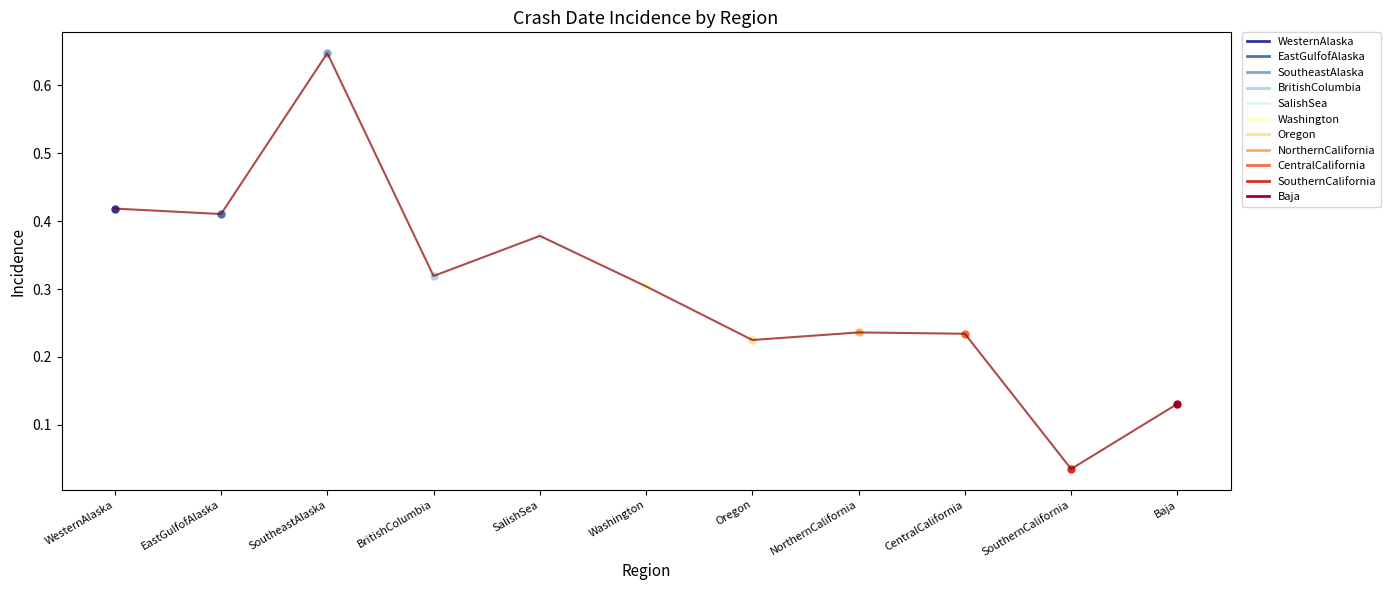

List the labels in order of value, largest first.

SoutheastAlaska, WesternAlaska, EastGulfofAlaska, SalishSea, BritishColumbia, Washington, NorthernCalifornia, CentralCalifornia, Oregon, Baja, SouthernCalifornia